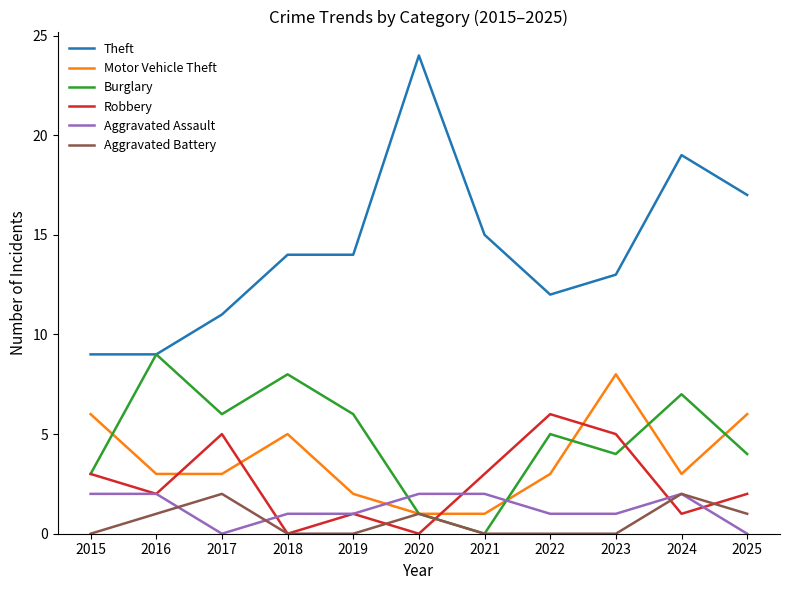

Is it true that Aggravated Battery equals 0 at 2018?

True